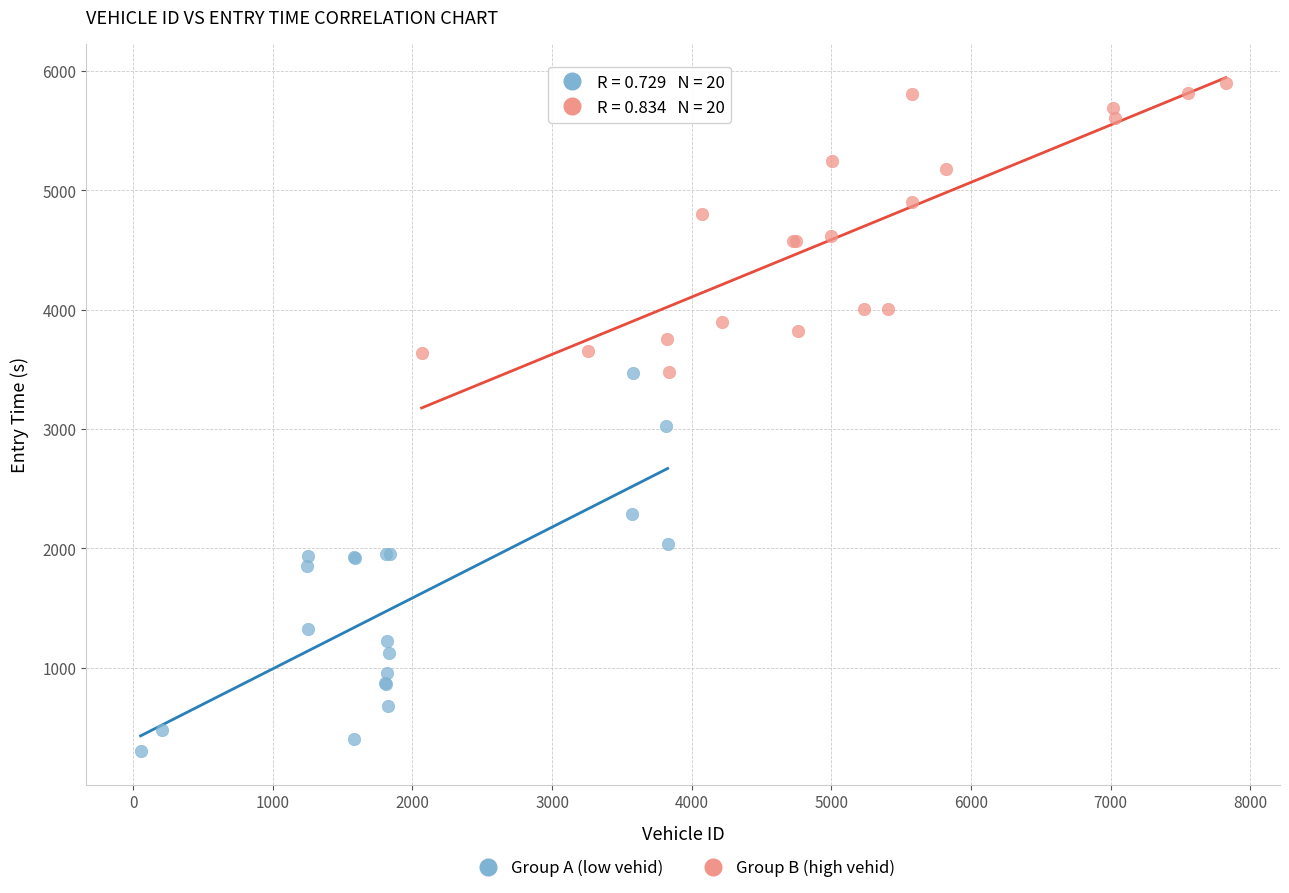

Which series contains the highest Y value?

Group B (high vehid)